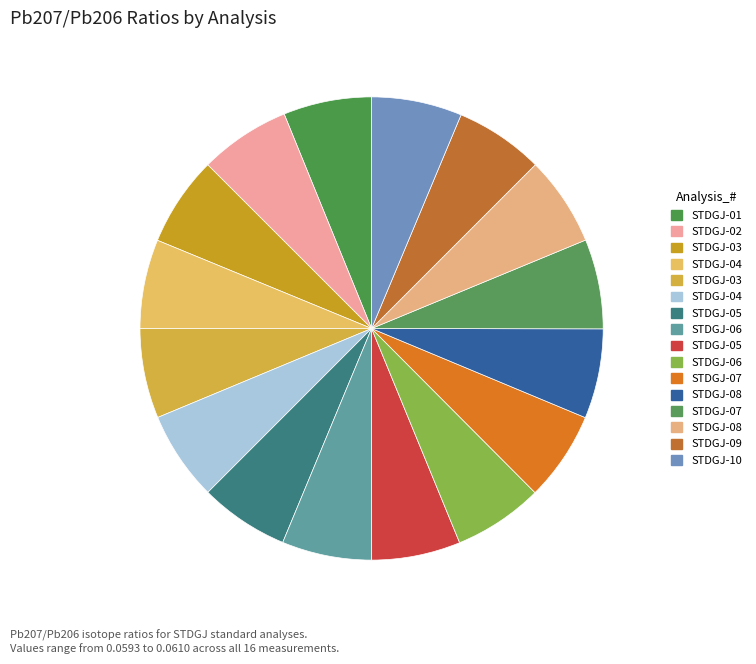

Count the number of slices in the pie.

16